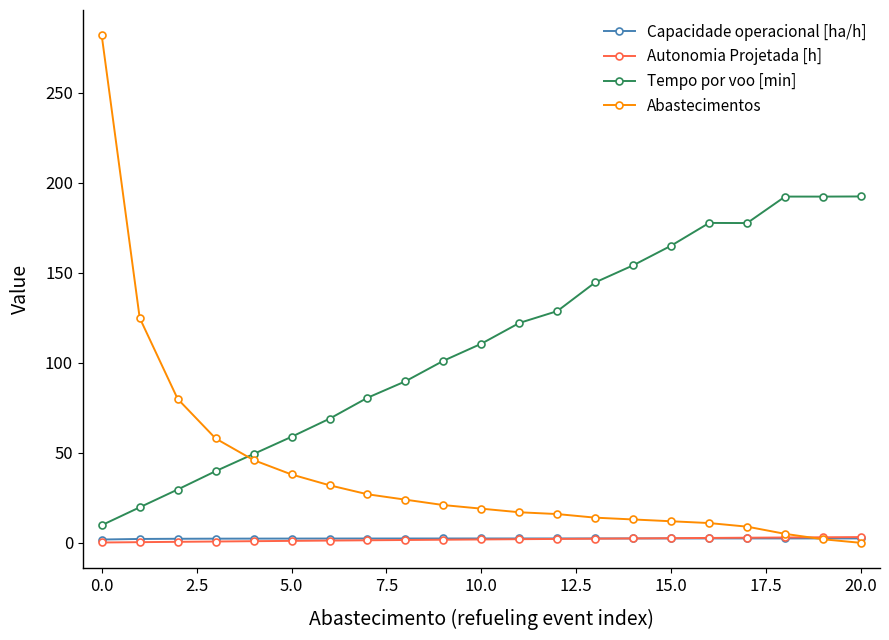

What is the maximum value shown in the chart?

282.0